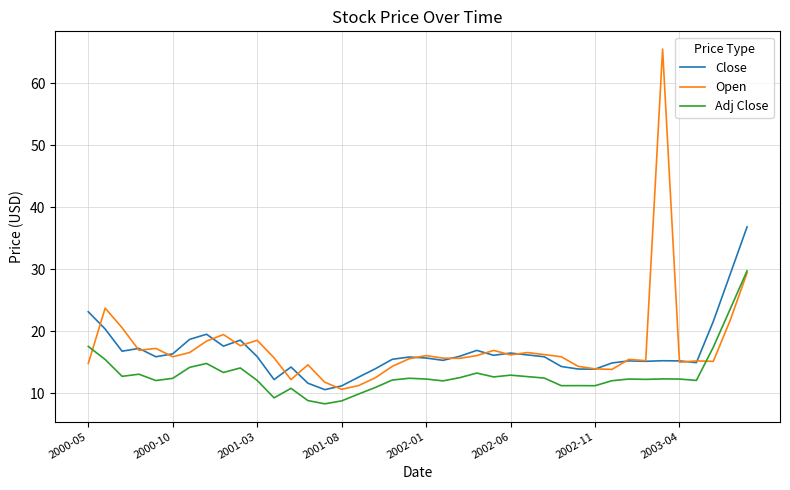

What is the greatest value displayed?

65.5